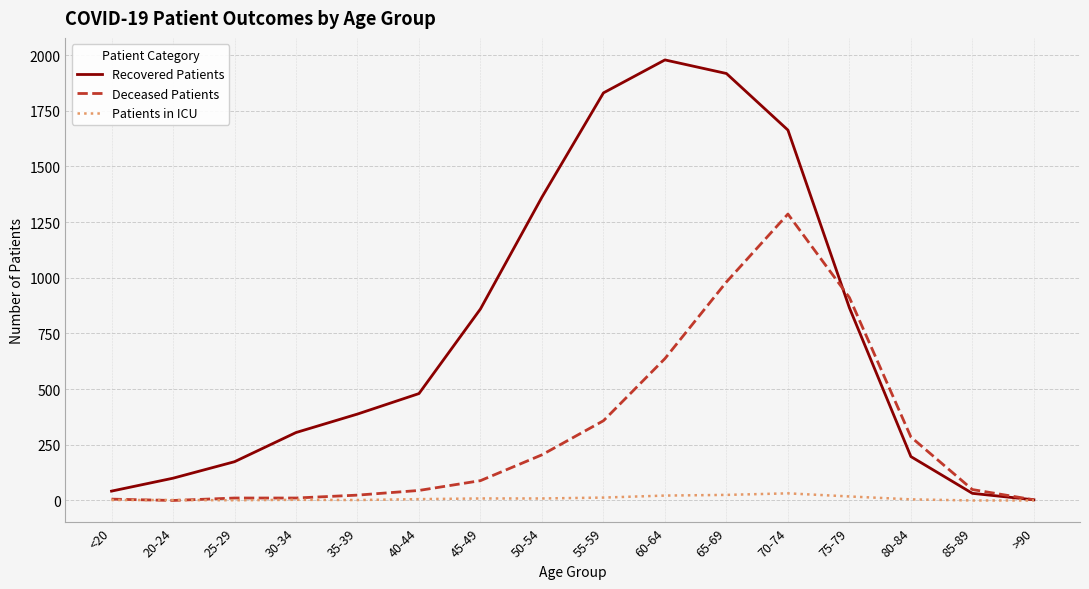

What are all the series names shown in the legend?

Recovered Patients, Deceased Patients, Patients in ICU